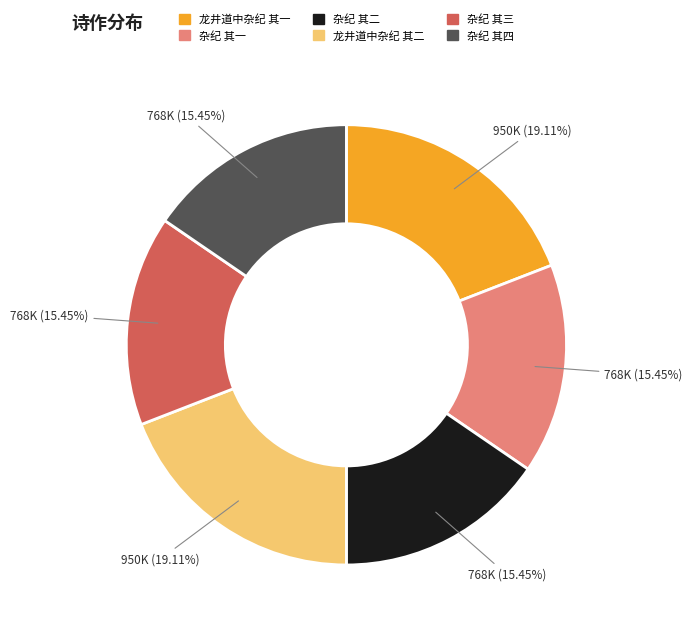

What percentage is the 杂纪 其二 slice, to the nearest percent?

15%